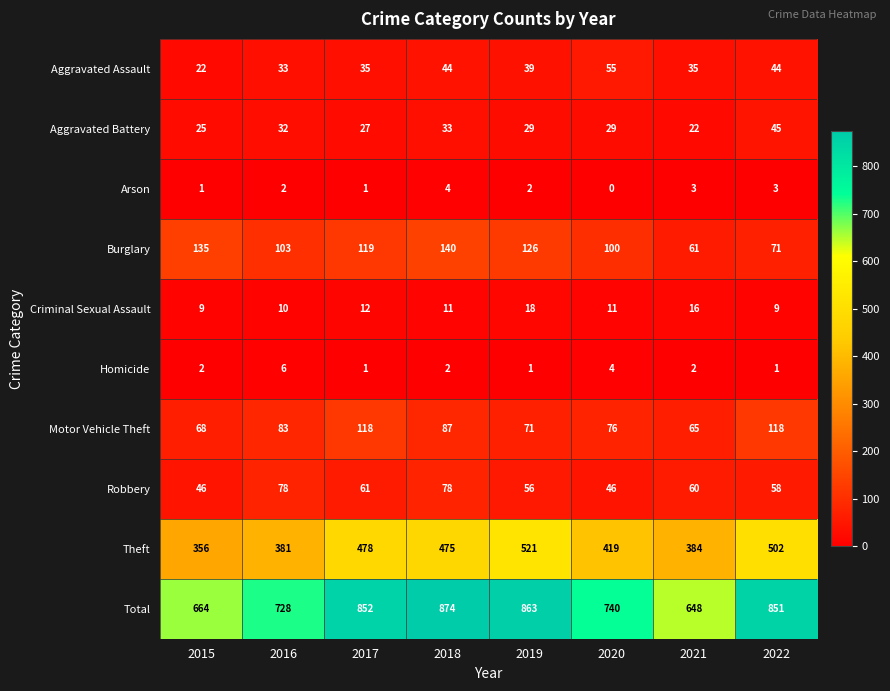

The value of Burglary at 2019 is 126. True or false?

True